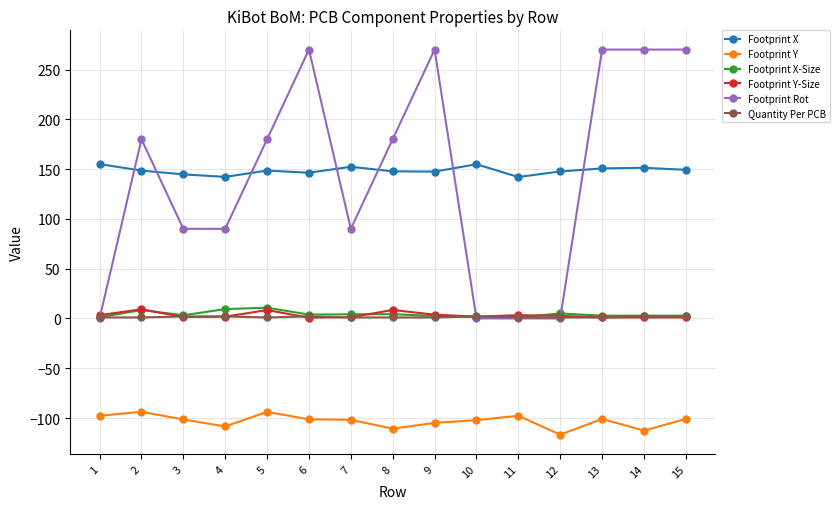

How many data points does each series have?

15